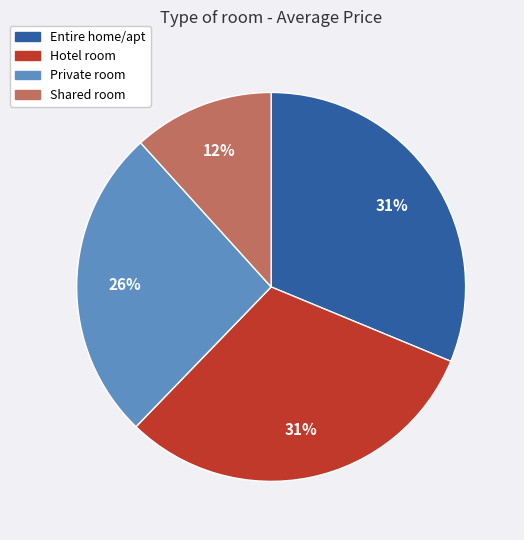

True or false: Shared room accounts for 26% of the total.

False